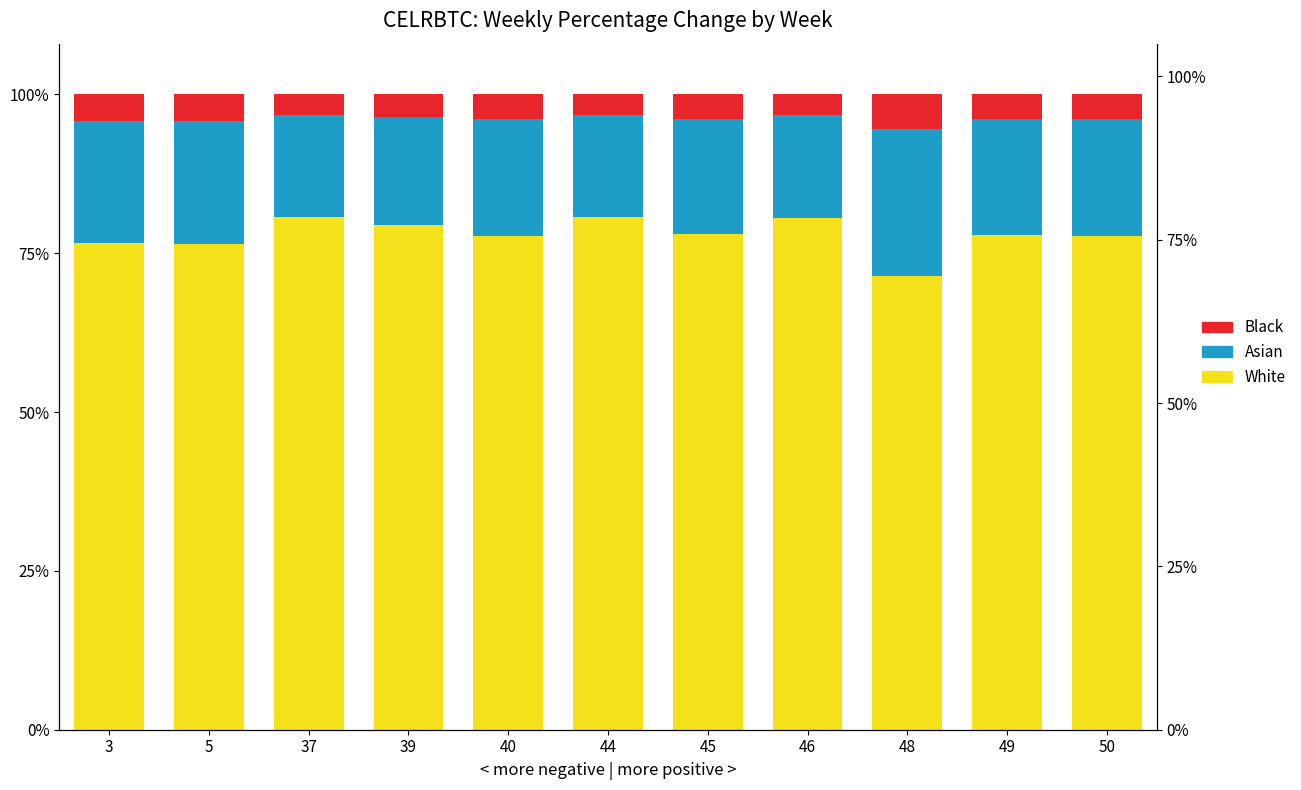

Which series has the largest total across all categories?

White